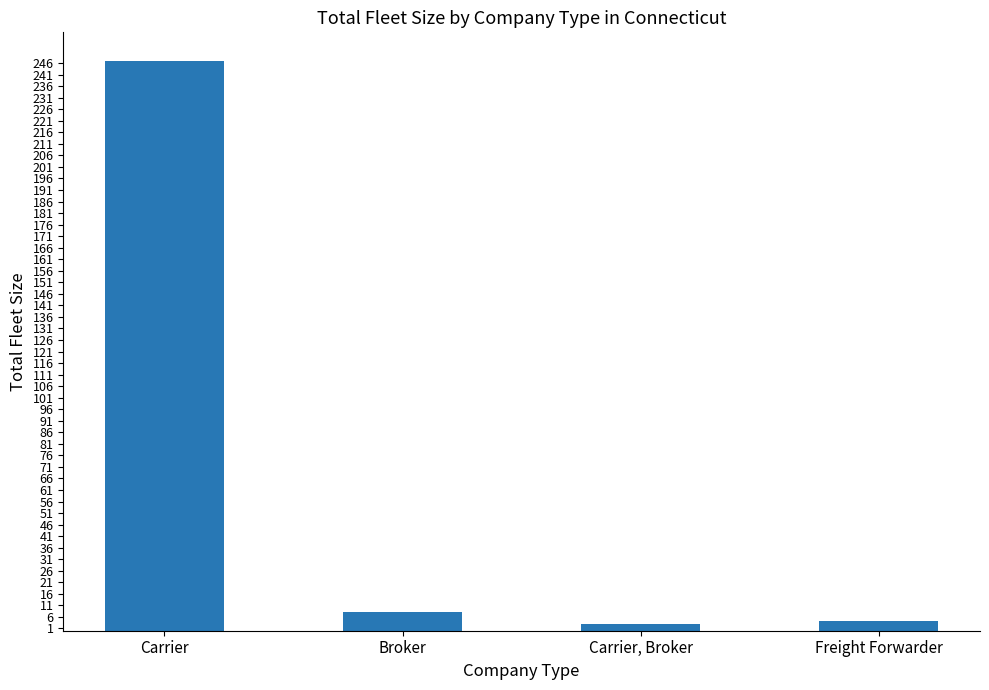

True or false: the data shows 3 at Carrier, Broker.

True